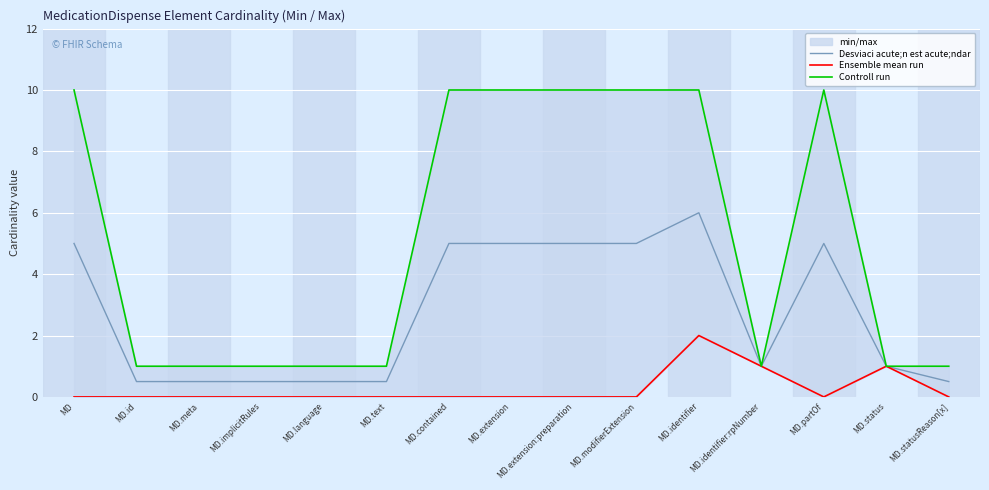

What is the label of the 13th point from the right?

MD.meta